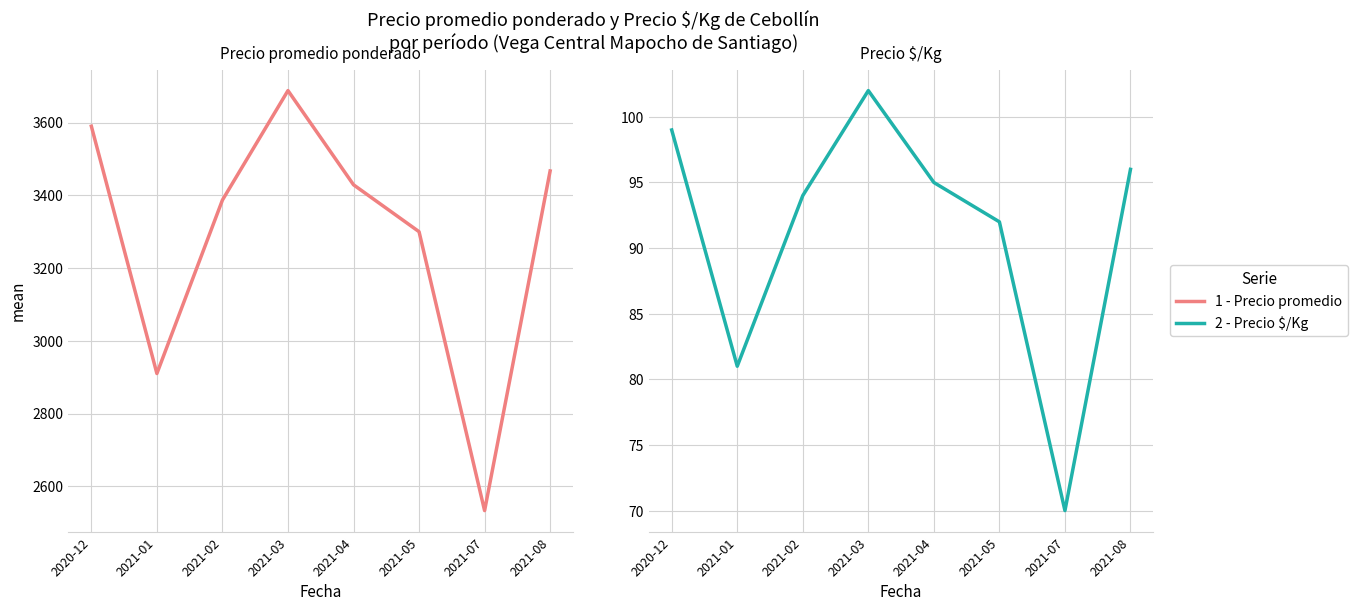

Reading left to right, what are all the values shown in this chart?

Precio promedio
ponderado: 3590	2910	3387	3688	3429	3300	2533	3467
Precio $/Kg: 99	81	94	102	95	92	70	96